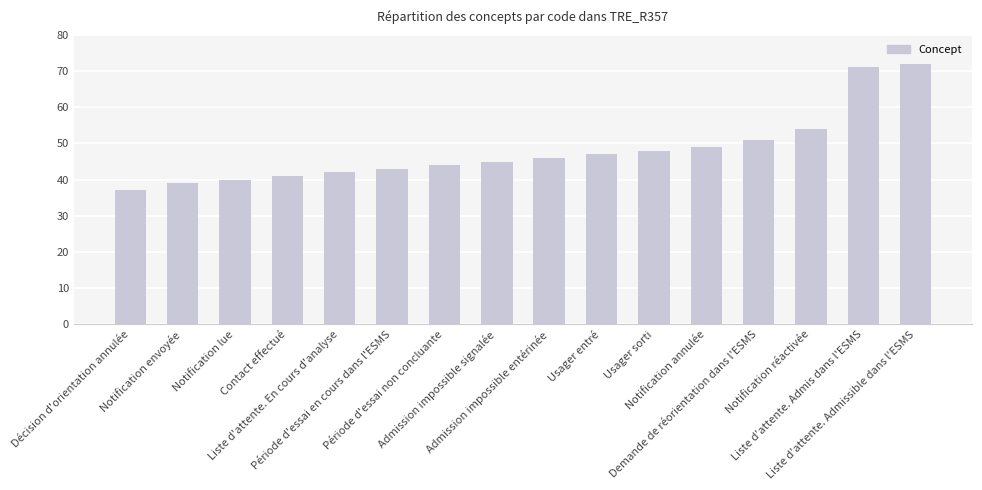

What is the greatest value displayed?

72